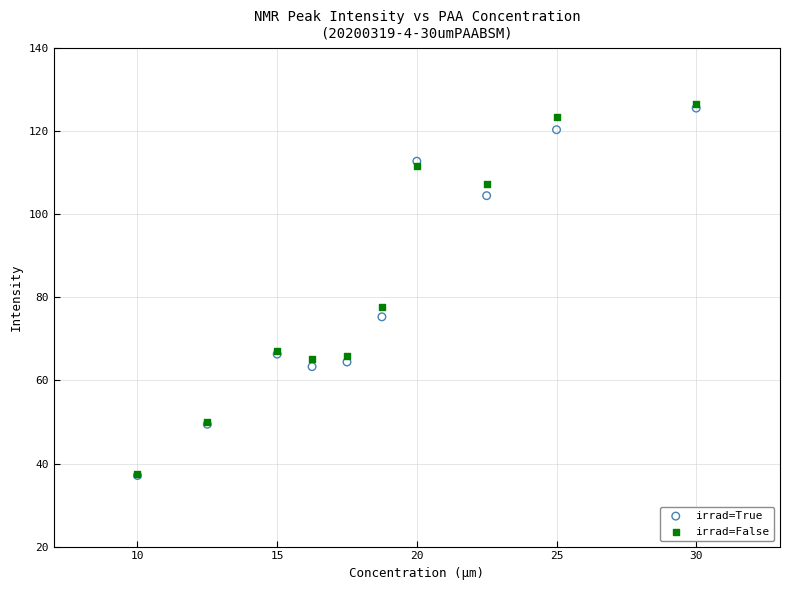

What are all the series names shown in the legend?

irrad=True, irrad=False